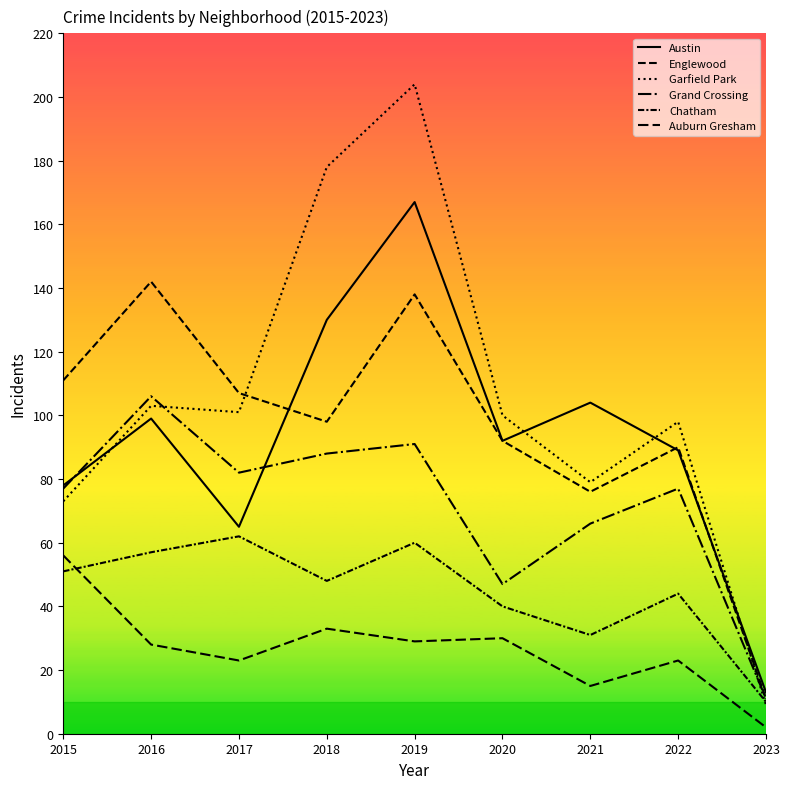

Read the Garfield Park value at 2021.

79